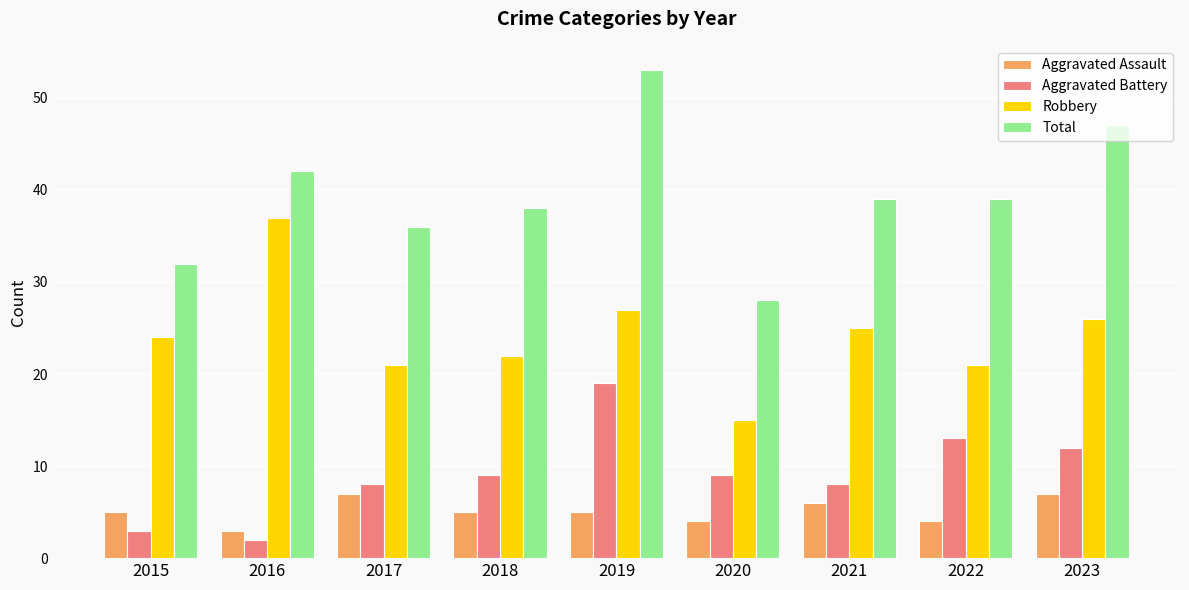

What are all the series names shown in the legend?

Aggravated Assault, Aggravated Battery, Robbery, Total